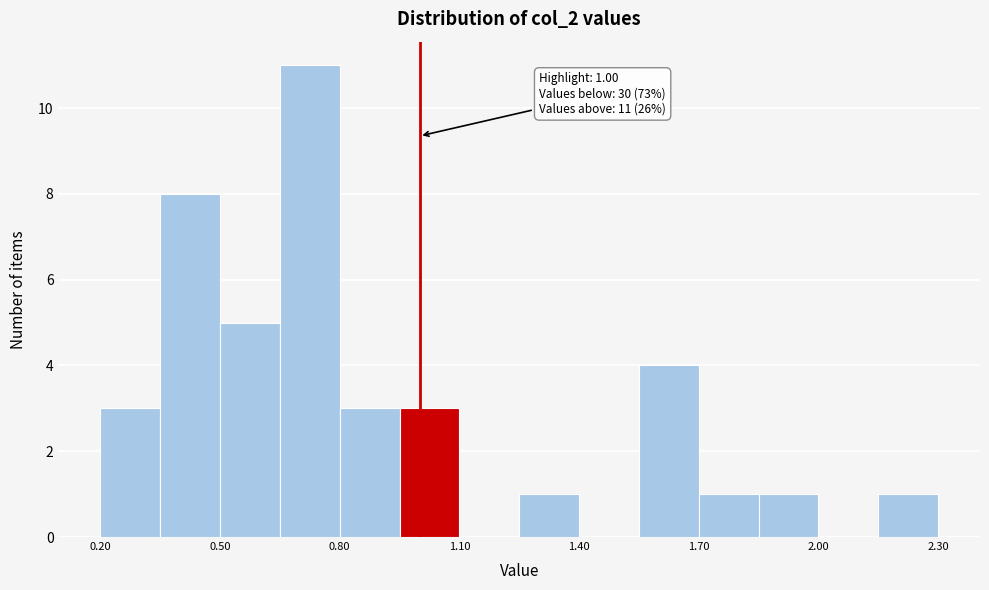

Read against the x-axis, roughly where is the centre of the tallest bar?

0.75